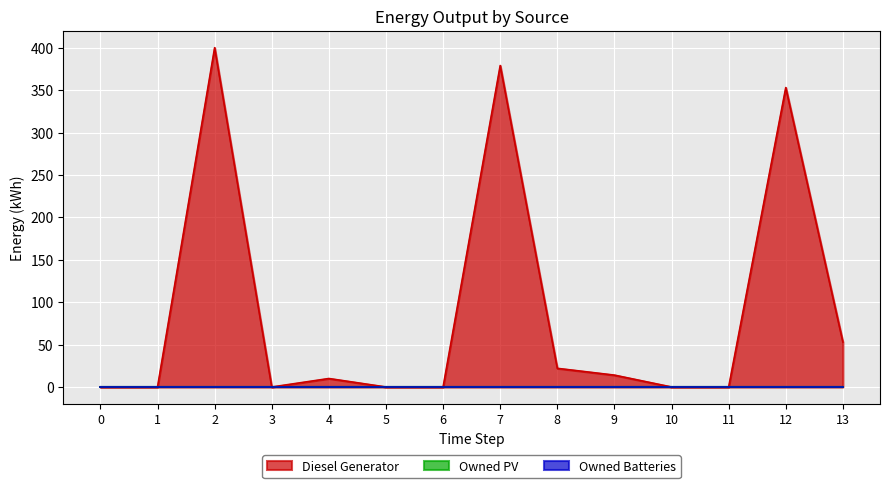

Between 3 and 7, which is larger?

7